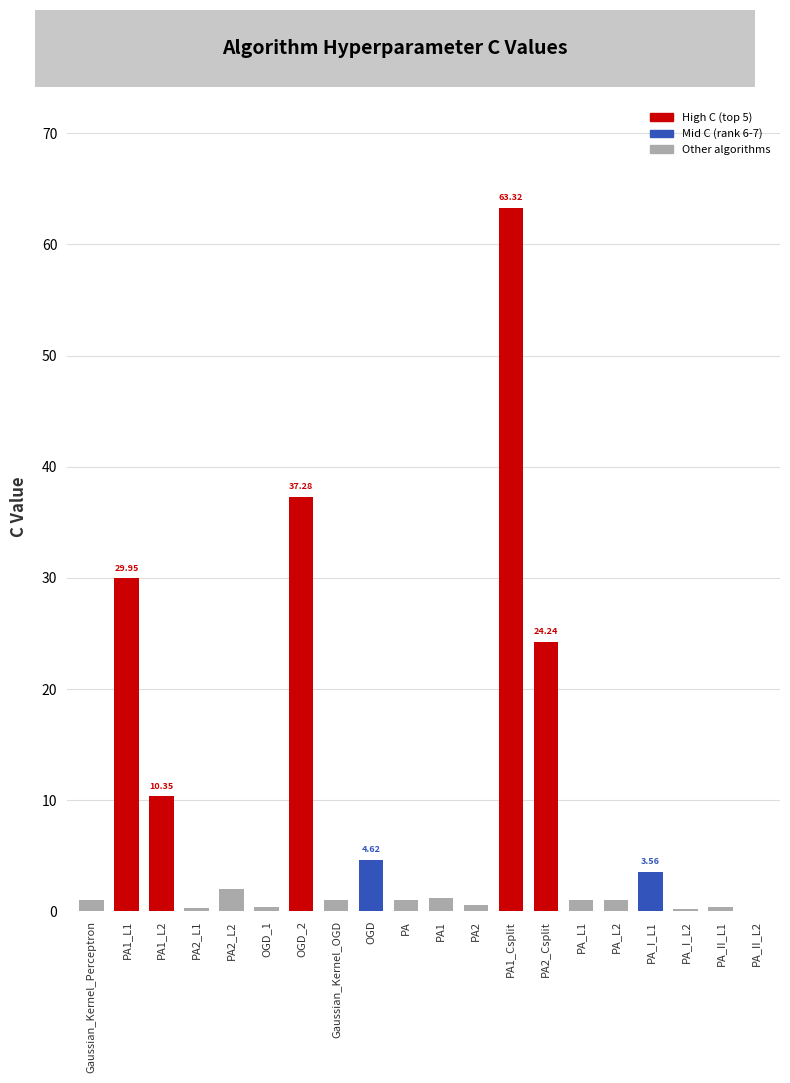

Count the number of categories in the chart.

20